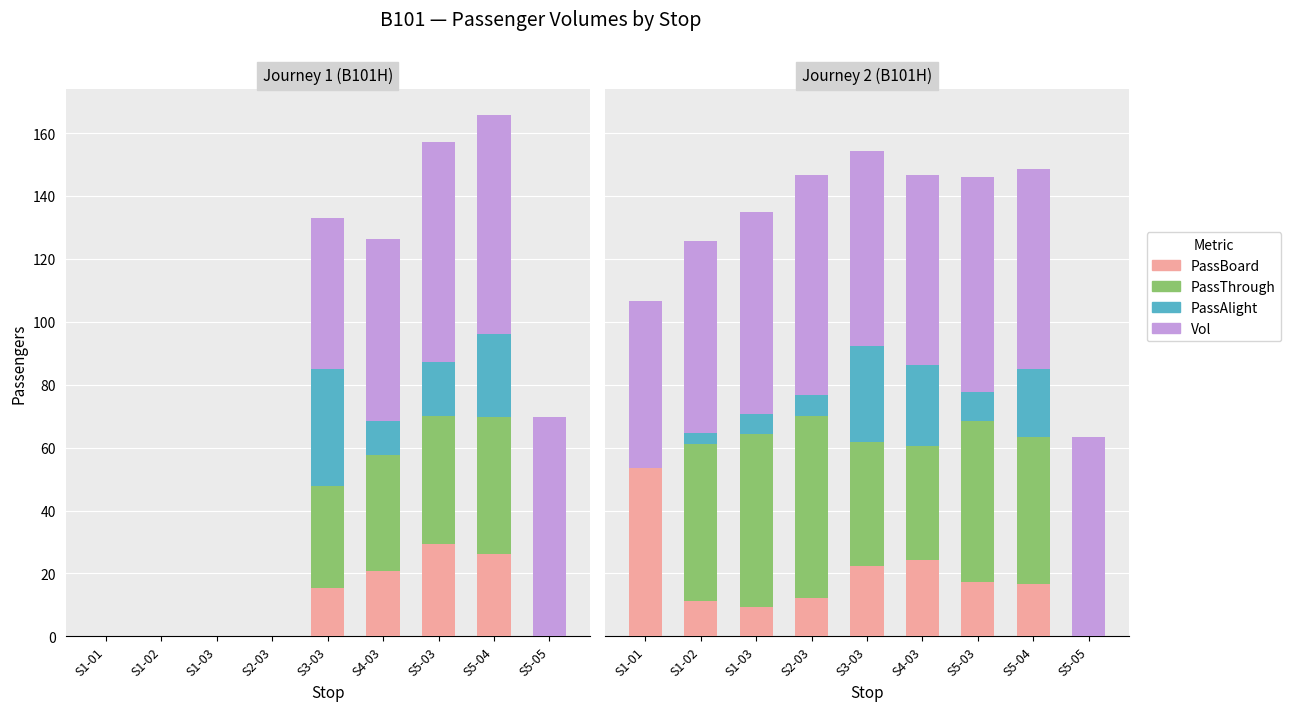

What is the maximum value shown in the chart?

70.0